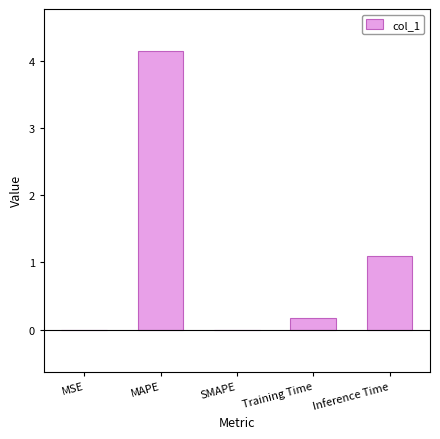

Are the bars grouped side by side (vs. stacked)?

No